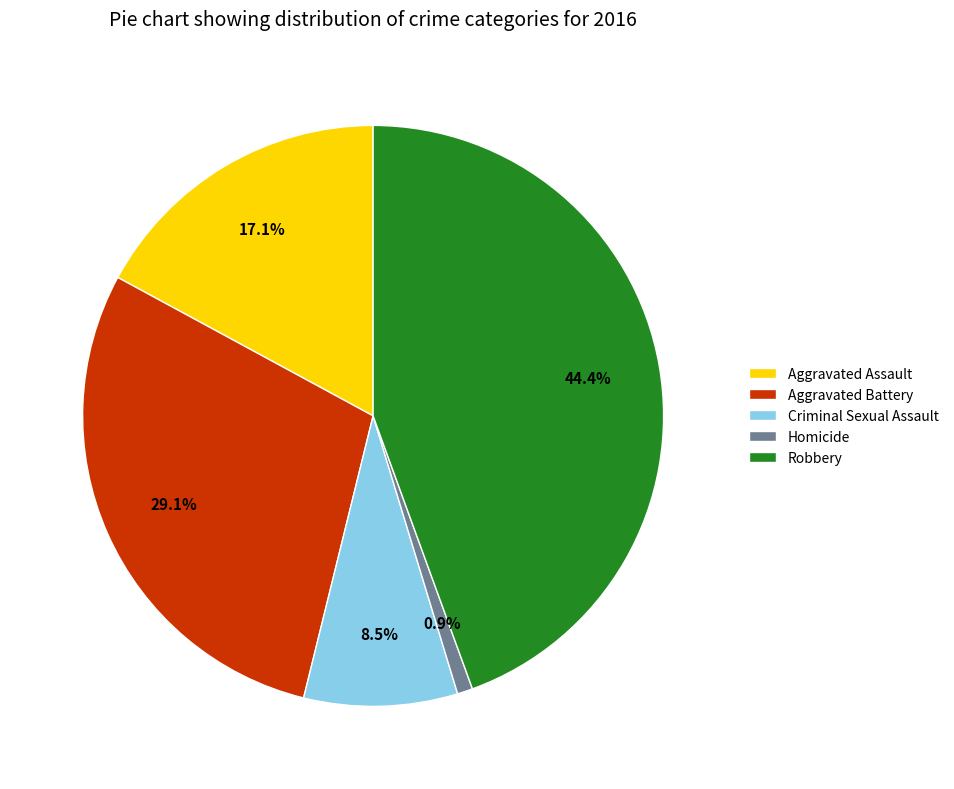

How much of the chart is everything except Aggravated Battery?

70.9%